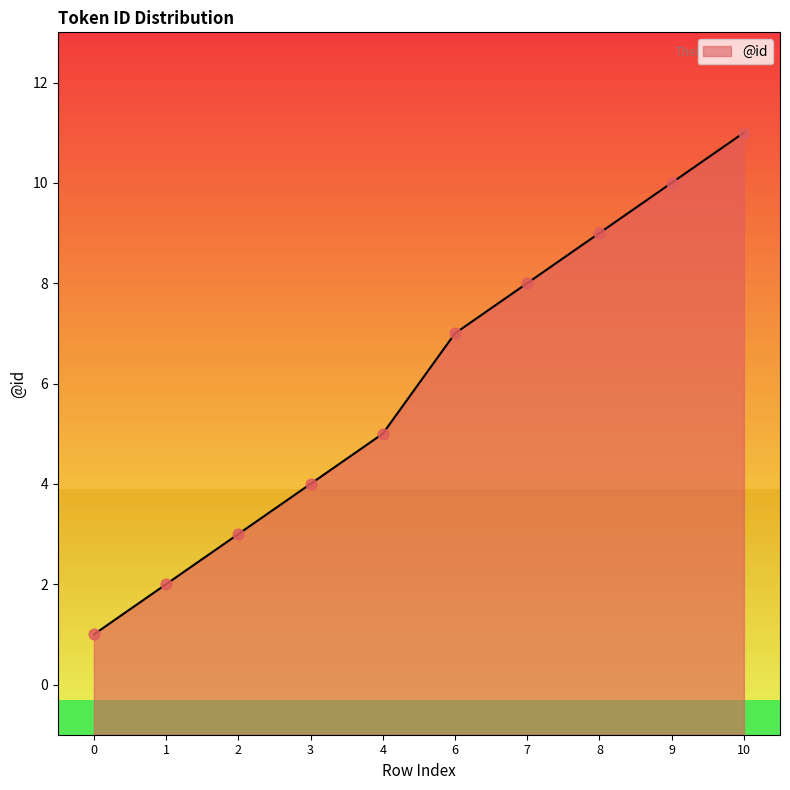

What is the ratio of the value at 10 to the value at 3?

2.8